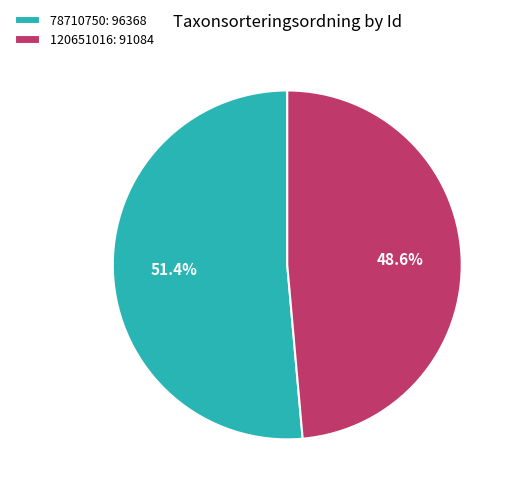

Is it true that 78710750 is 60% of the pie?

False